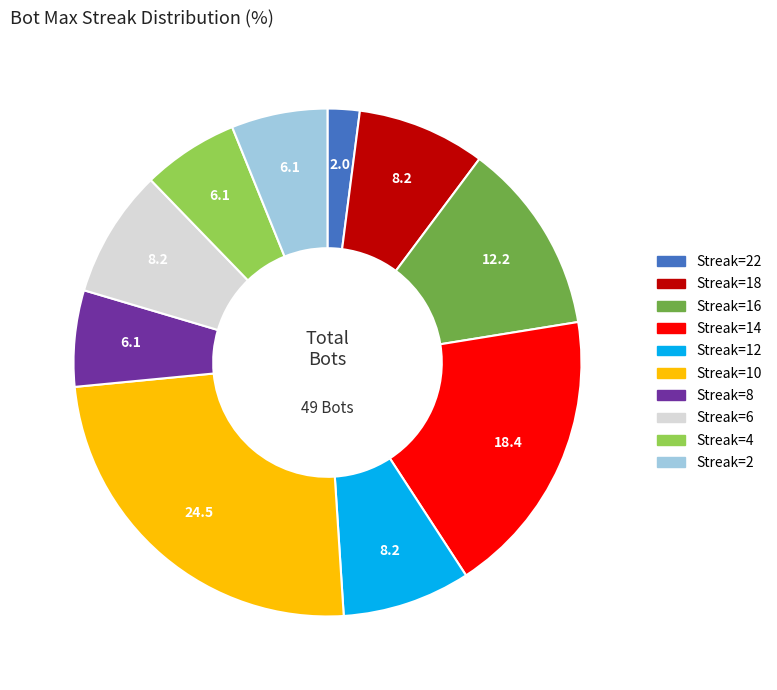

Does any single category account for the majority?

No